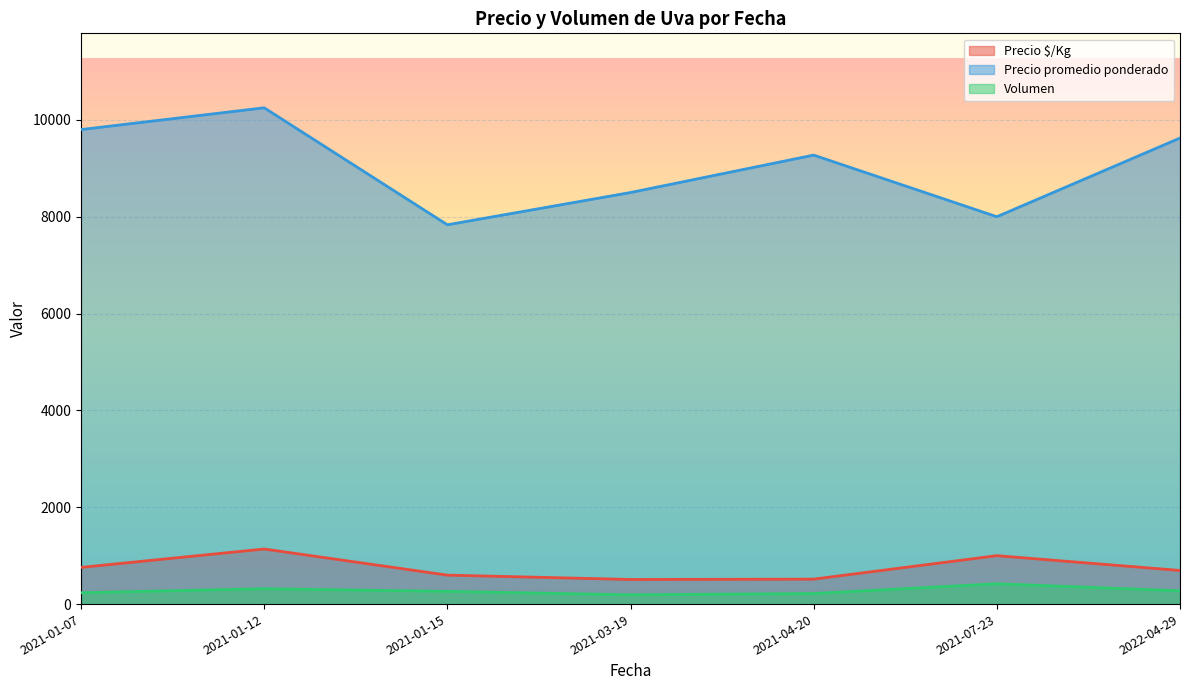

How many lines are shown in the chart?

3